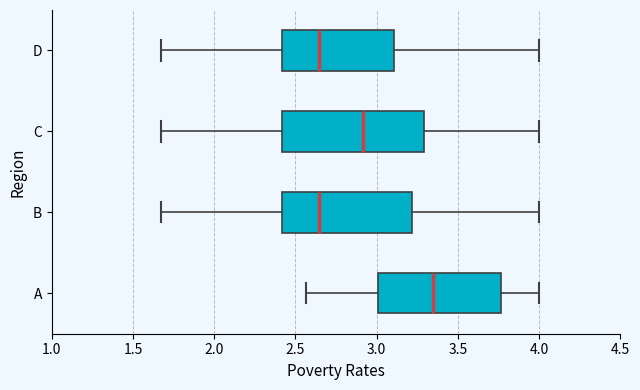

Reading bottom to top, transcribe this box plot: for each box, give where its median line is, the range the box spans, and where its two whiskers end, as read against the x-axis. The values are not printed on the chart, so give them approximately, as read against the axis.

A: median 3.35, box 3.00 to 3.75, whiskers 2.55 to 4.00
B: median 2.65, box 2.40 to 3.20, whiskers 1.65 to 4.00
C: median 2.90, box 2.40 to 3.30, whiskers 1.65 to 4.00
D: median 2.65, box 2.40 to 3.10, whiskers 1.65 to 4.00